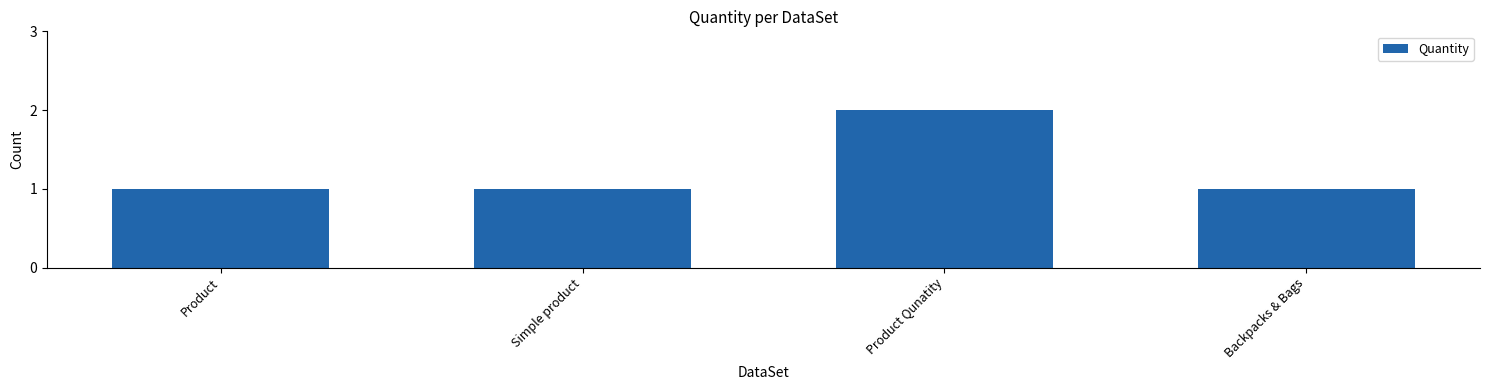

Count the number of categories in the chart.

4